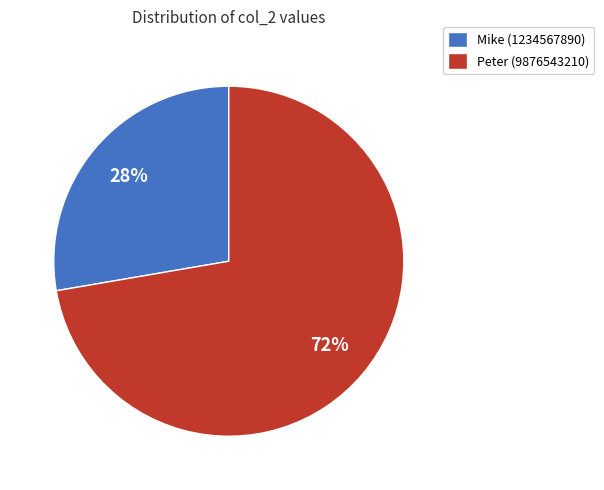

How many segments does this pie chart have?

2